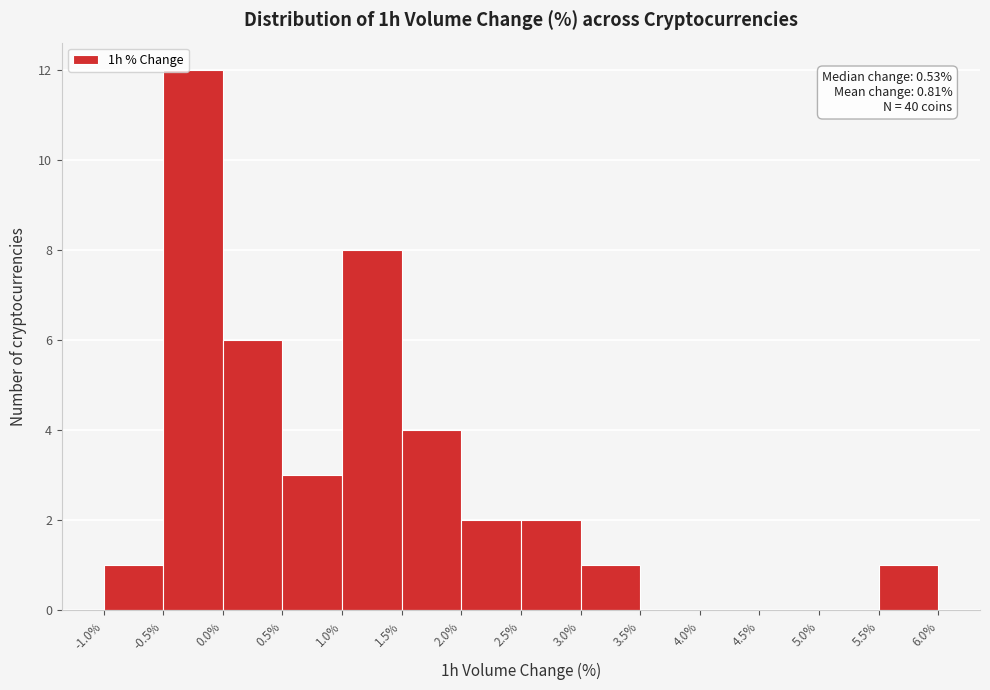

Which range on the x-axis has the tallest bar?

-0.5% to 0.0%